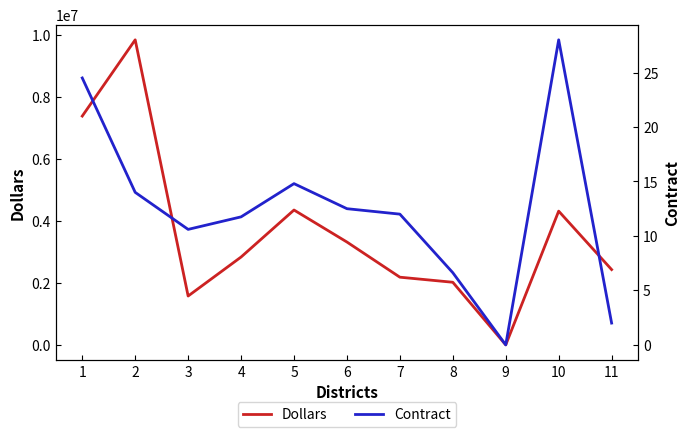

What is the difference between the Contract values at 6 and 1?

12.0